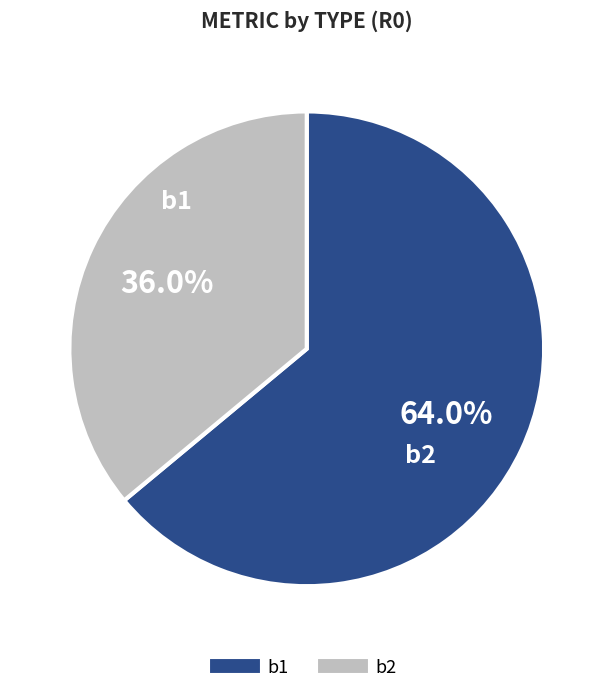

Is there any slice that represents more than half of the pie?

Yes